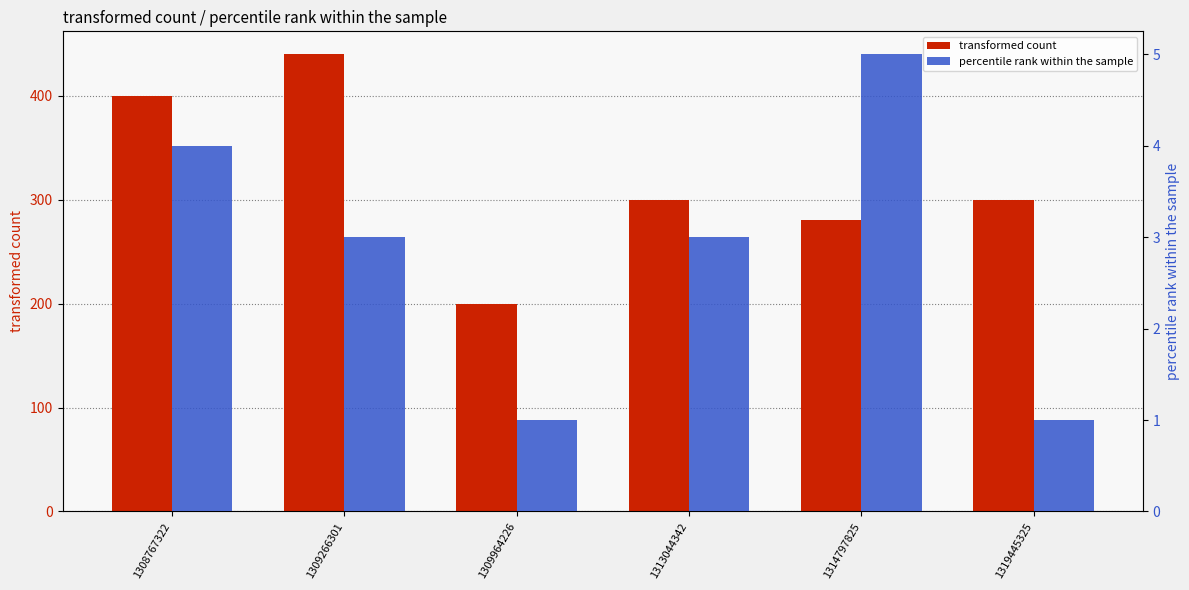

True or false: transformed count has a value of 400 at 1308767322.

True